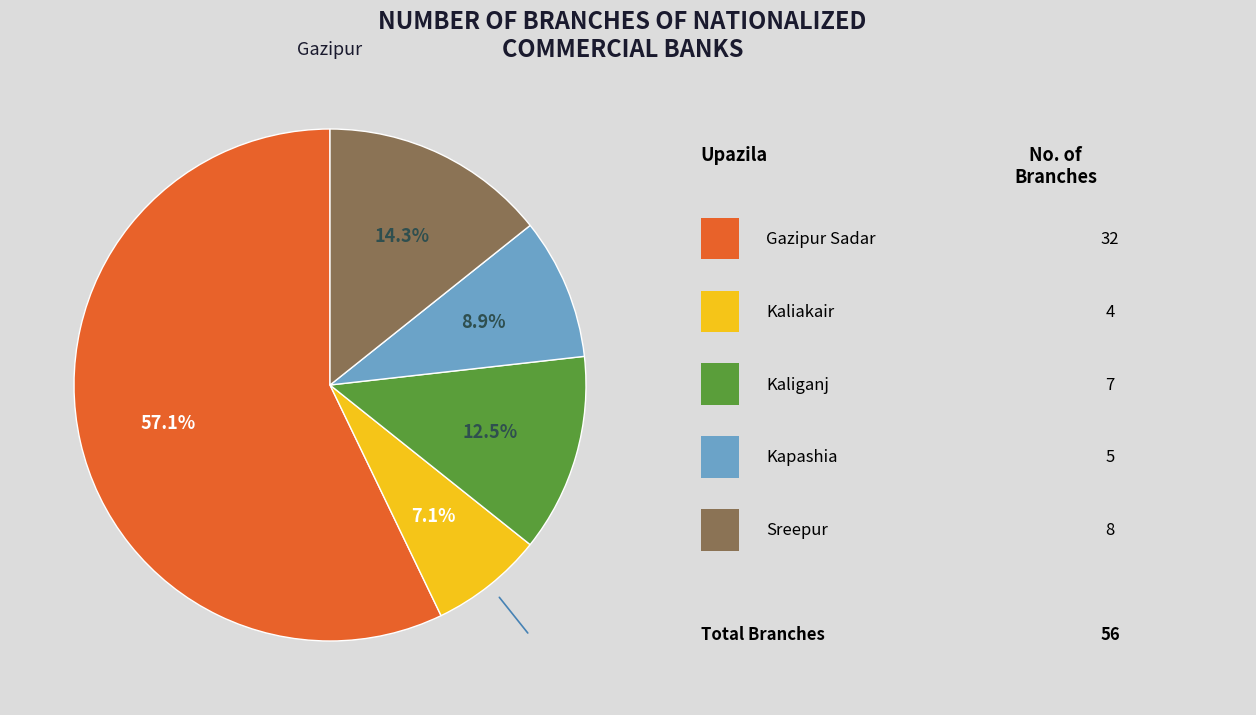

To the nearest percent, what is the difference between the largest and smallest slice percentages?

50%